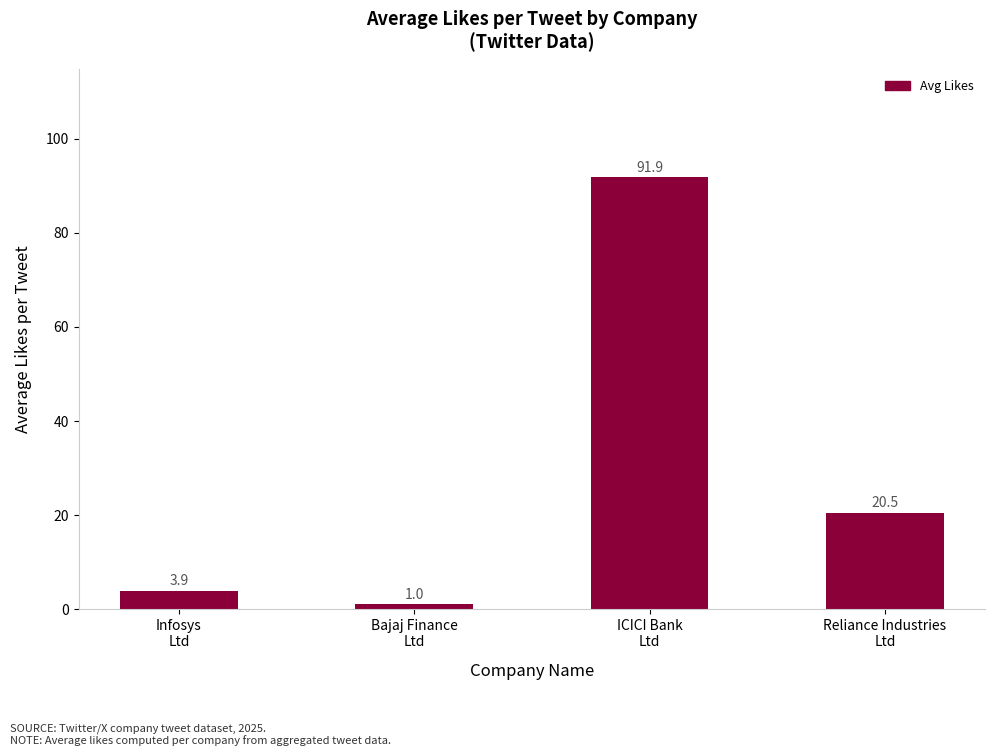

The value at Reliance Industries
Ltd is 4.4. True or false?

False